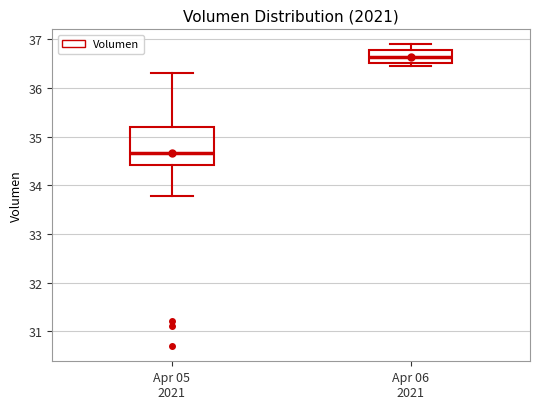

Reading left to right, transcribe this box plot: for each box, give where its median line is, the range the box spans, and where its two whiskers end, as read against the y-axis. The values are not printed on the chart, so give them approximately, as read against the axis.

Apr 05 2021: median 34.7, box 34.4 to 35.2, whiskers 33.8 to 36.3
Apr 06 2021: median 36.6, box 36.5 to 36.8, whiskers 36.5 (just below the box's lower edge) to 36.9